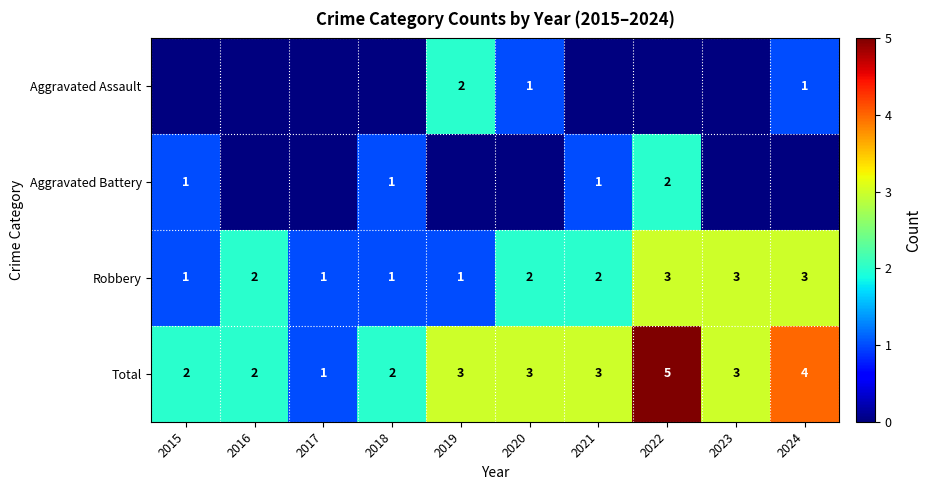

How many categories are shown in the chart?

10